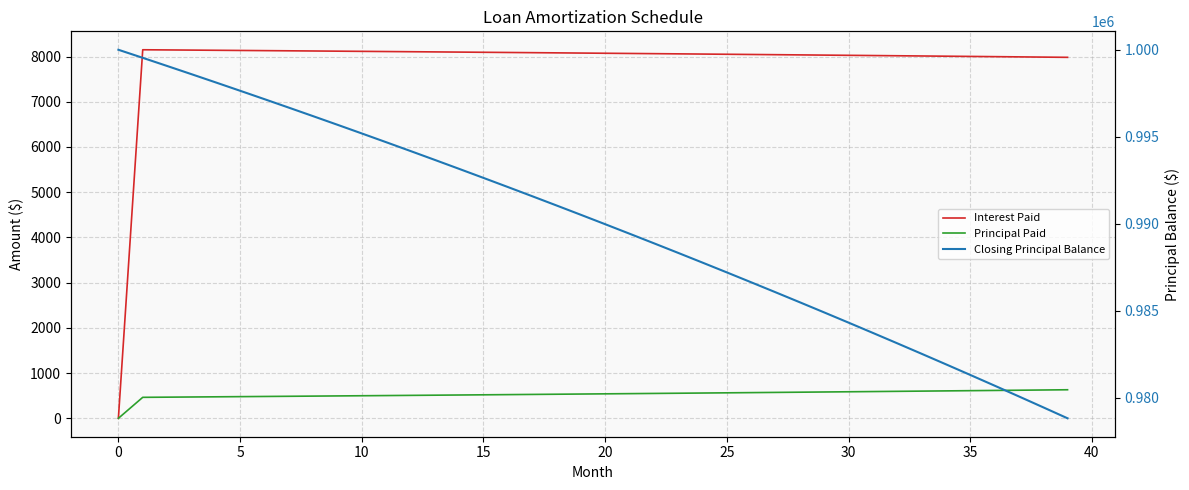

List the series in order of their peak value, lowest first.

Principal Paid, Interest Paid, Closing Principal Balance